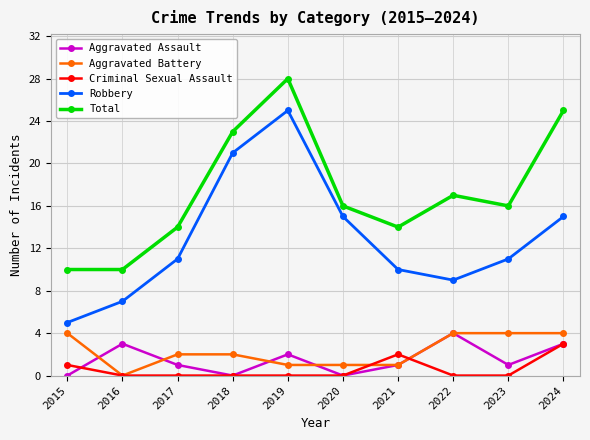

Where is the first local maximum for Aggravated Assault?

2016